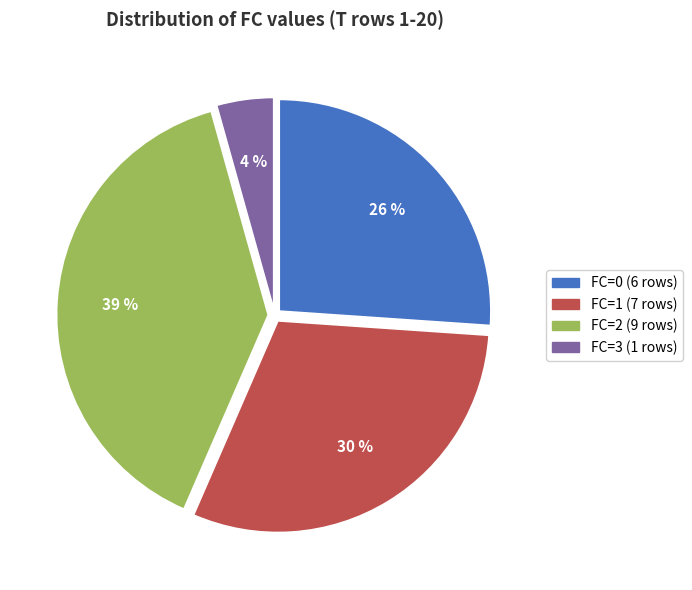

To the nearest percent, what percentage of the pie is FC=1?

30%